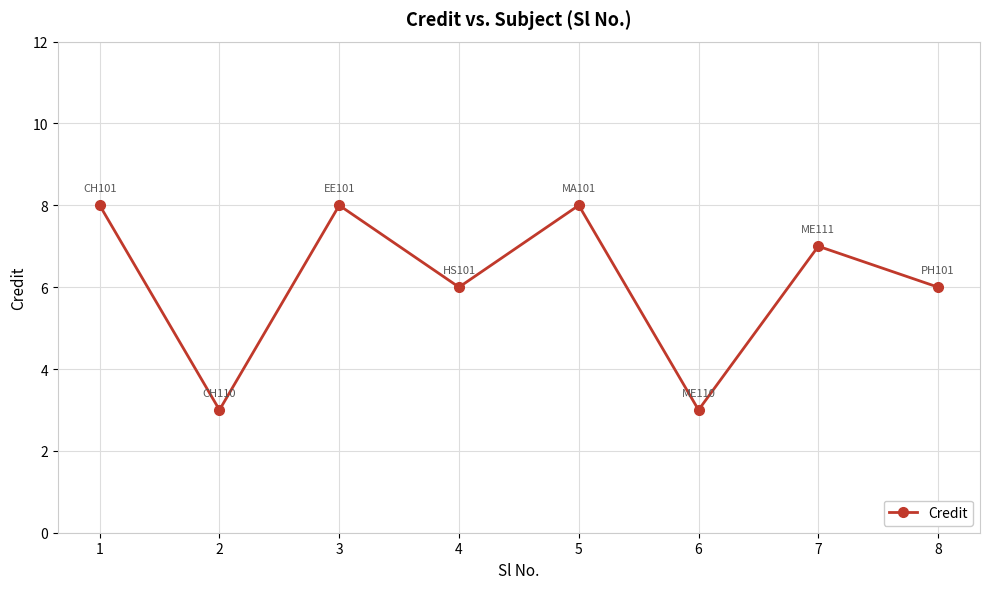

Is it true that the value at 3 is 5?

False